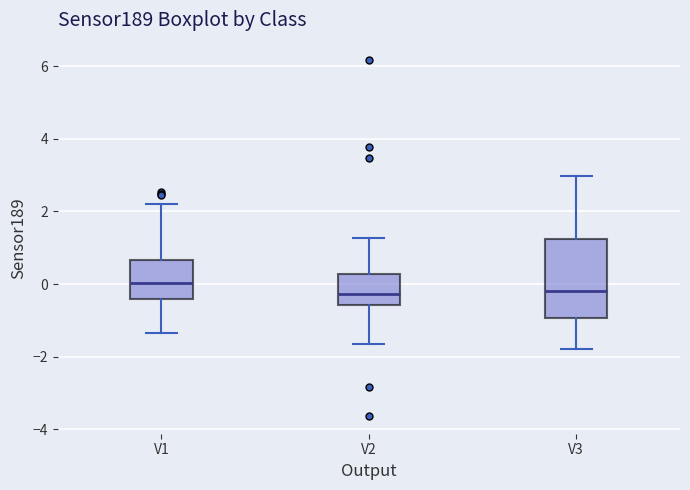

Reading left to right, read every box against the y-axis: the position of its median line, the range the box covers, and the ends of its whiskers. The values are not printed on the chart, so give them approximately, as read against the axis.

V1: median 0.0, box -0.4 to 0.6, whiskers -1.4 to 2.2
V2: median -0.2, box -0.6 to 0.2, whiskers -1.6 to 1.2
V3: median -0.2, box -1.0 to 1.2, whiskers -1.8 to 3.0